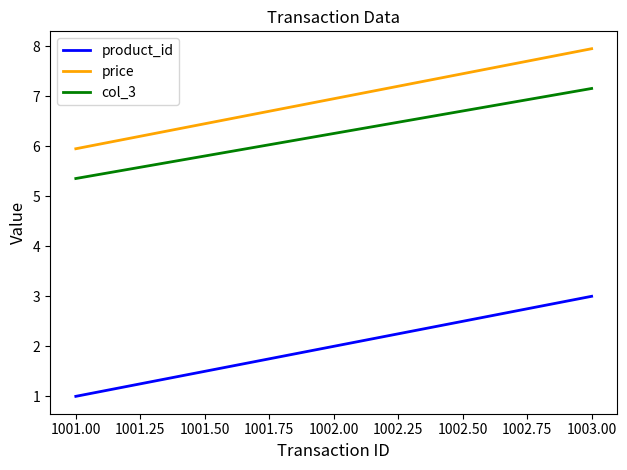

What is the minimum value shown in the chart?

1.0